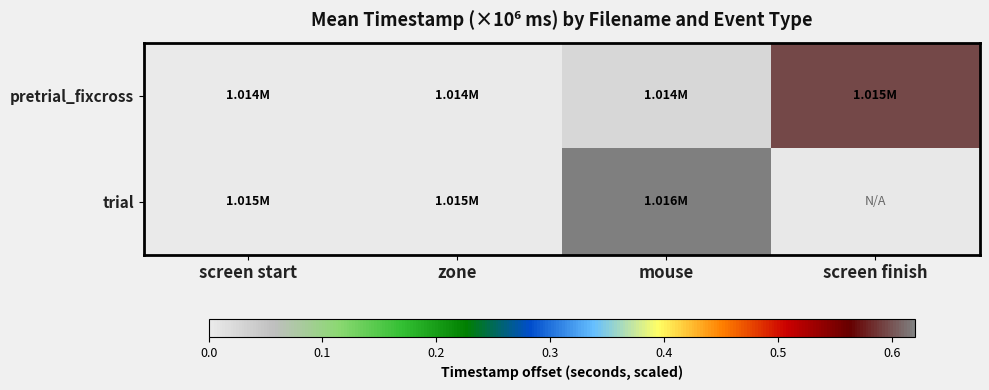

At how many categories does at least one series exceed 0?

2